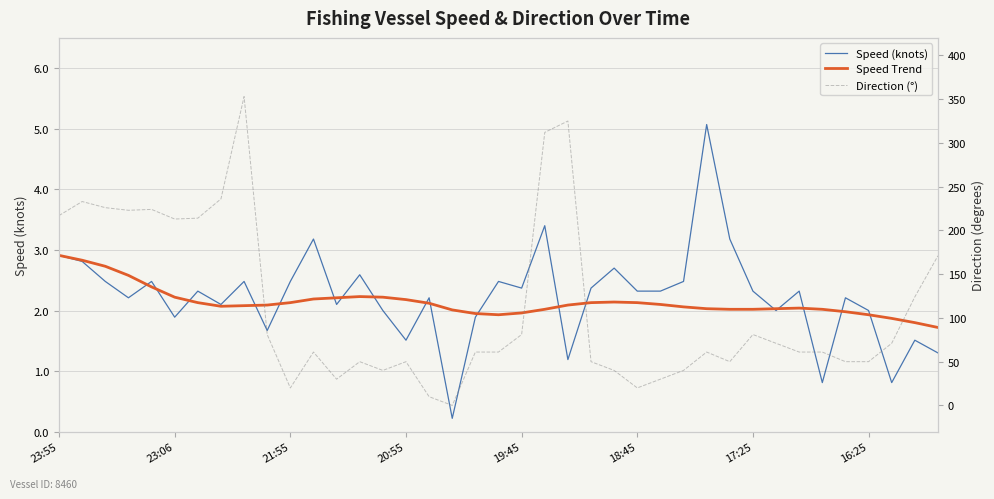

True or false: Speed Trend and Speed (knots) intersect in this chart.

True